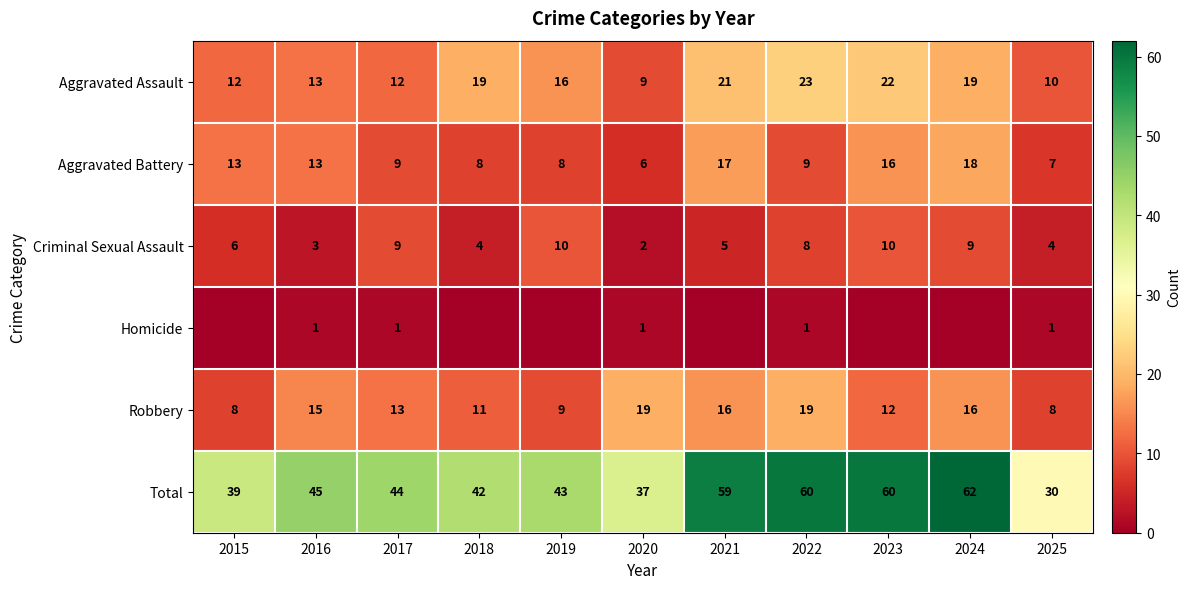

How many data points in Aggravated Battery are less than 9?

4